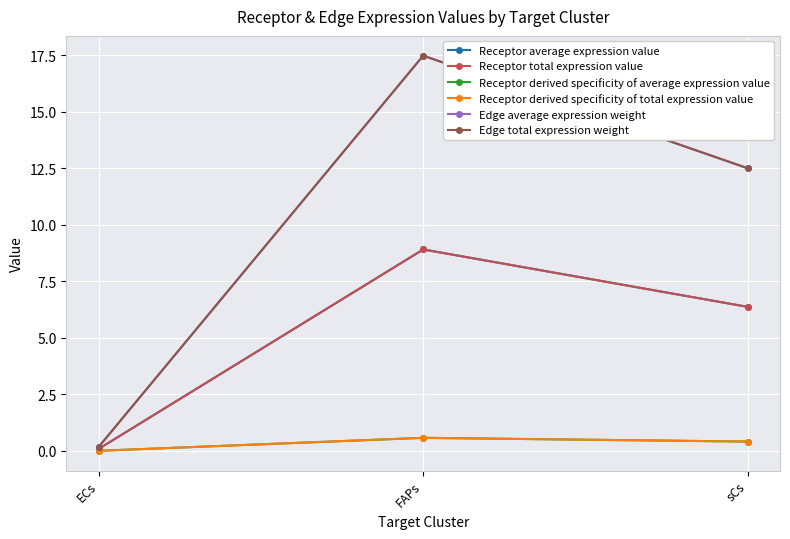

Does the chart display data point markers on the line(s)?

Yes